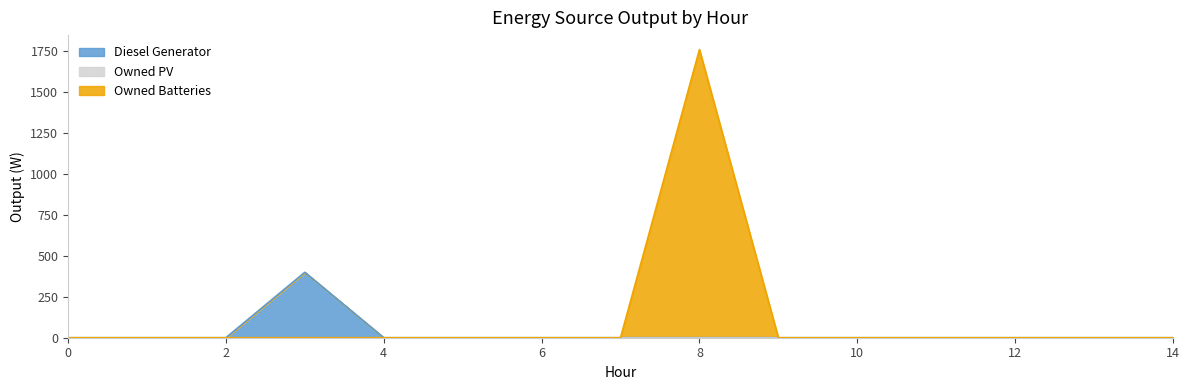

How many values in Diesel Generator are above zero?

1